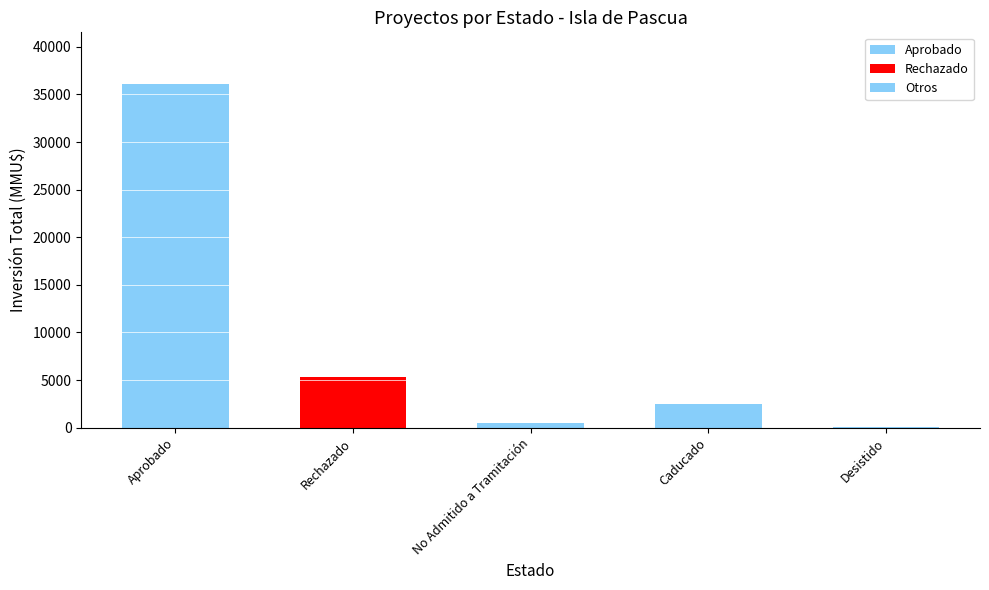

What position from the left is Caducado?

4